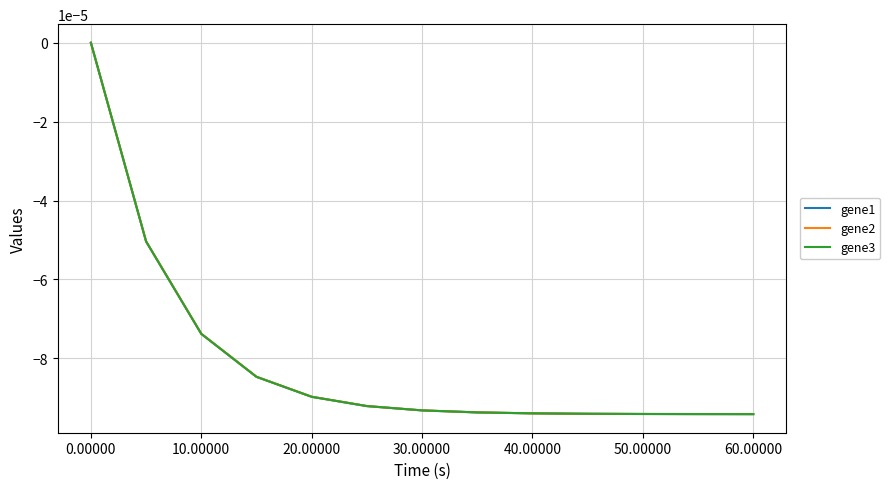

Which series has the largest range (max minus min)?

gene1